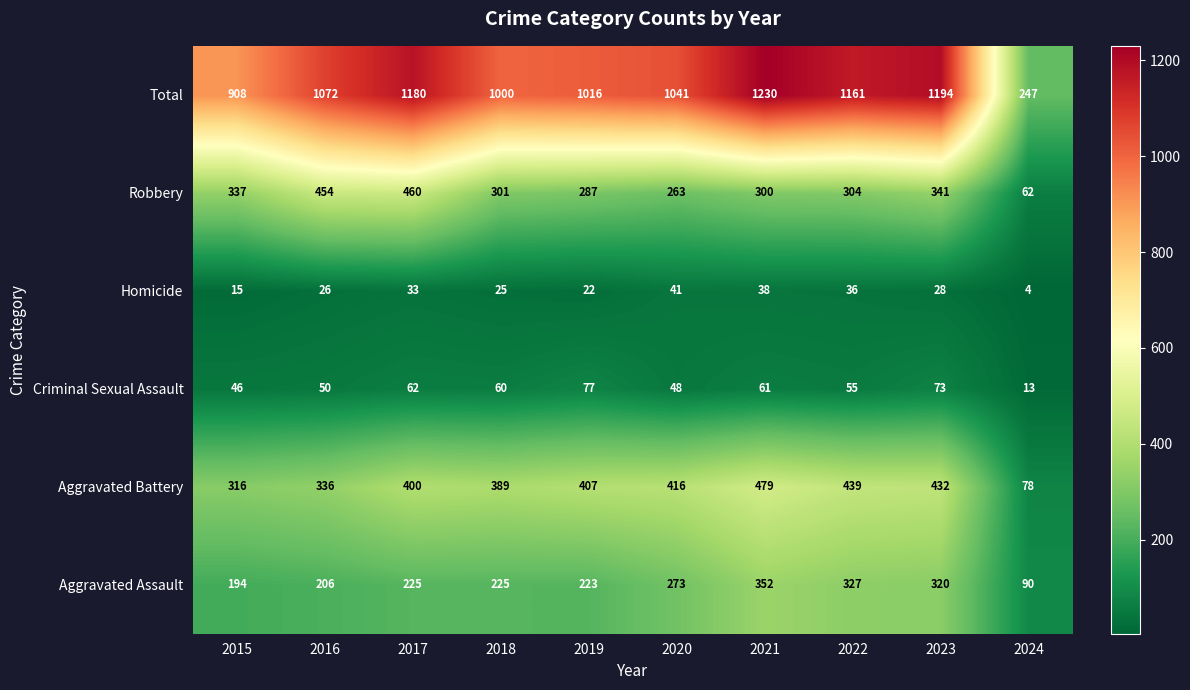

At which label does Homicide first exceed 28?

2017